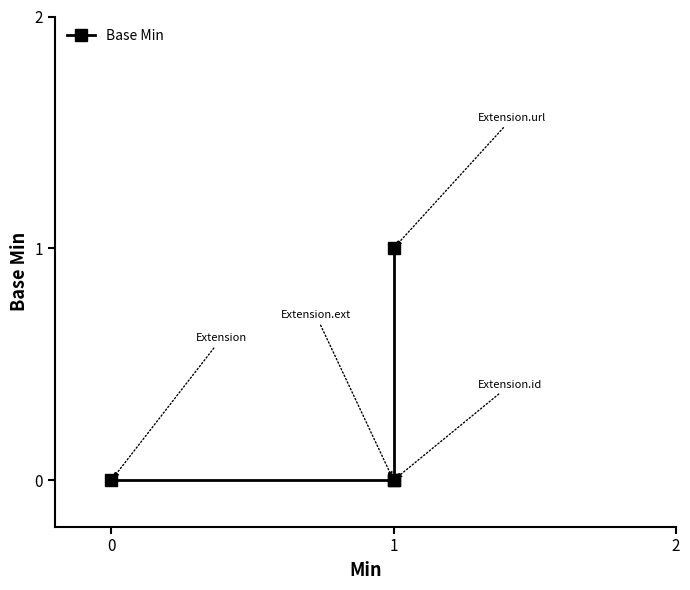

How many positive values are there?

1